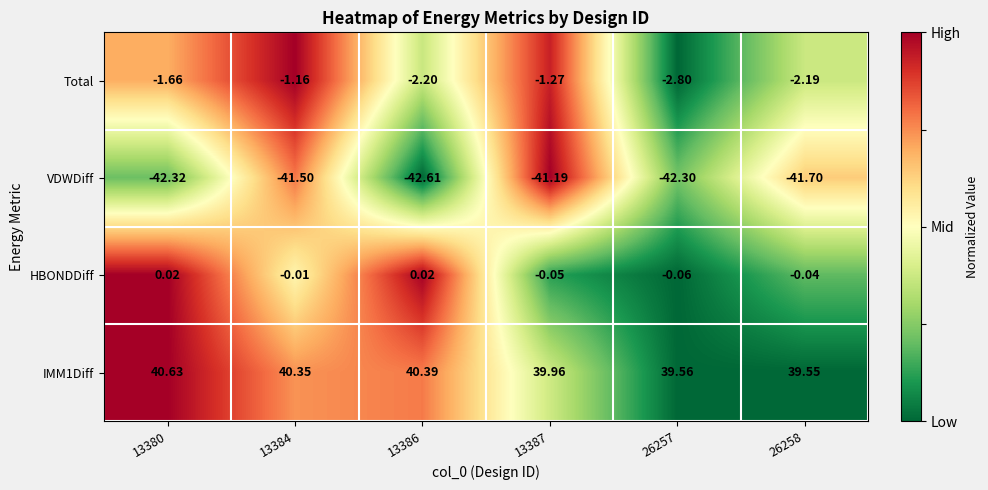

Which series has the widest spread of values?

Total